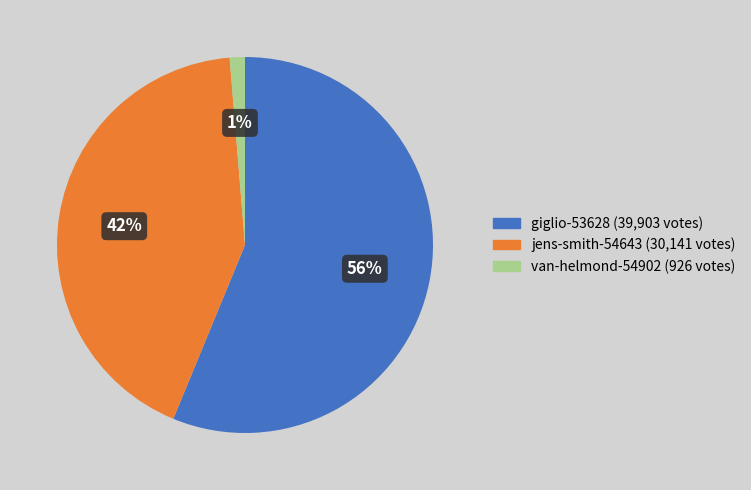

To the nearest percent, what percentage of the pie is van-helmond-54902?

1%